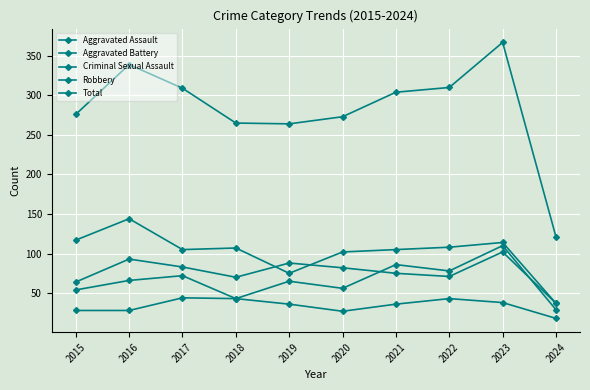

Count the number of categories in the chart.

10